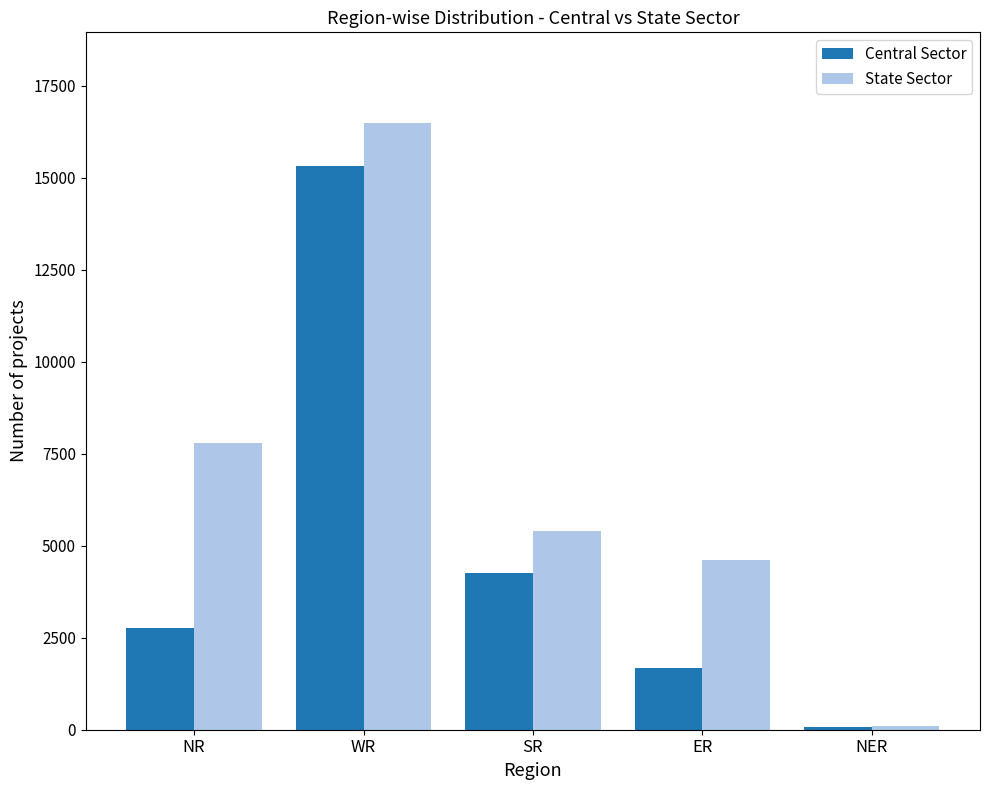

How many values in the State Sector series are below 5410?

2